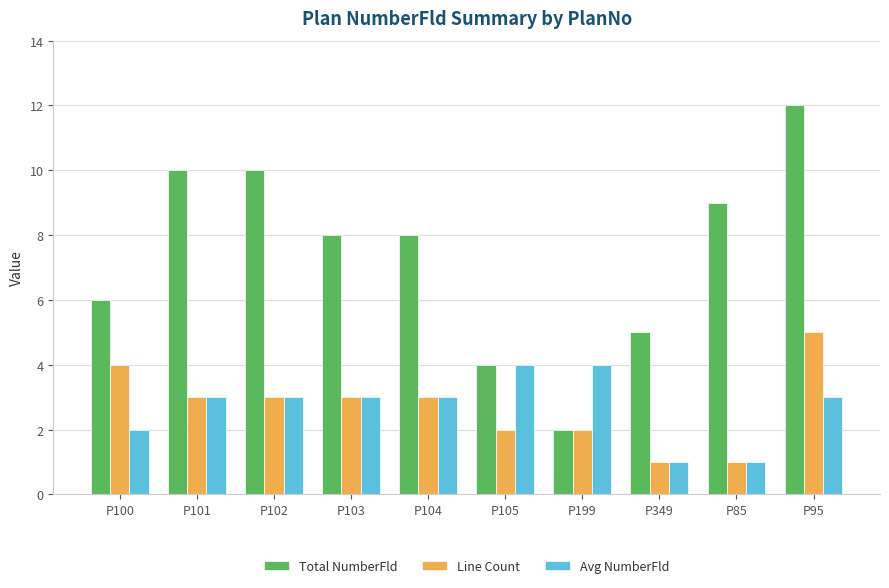

How many distinct data groups are displayed?

3